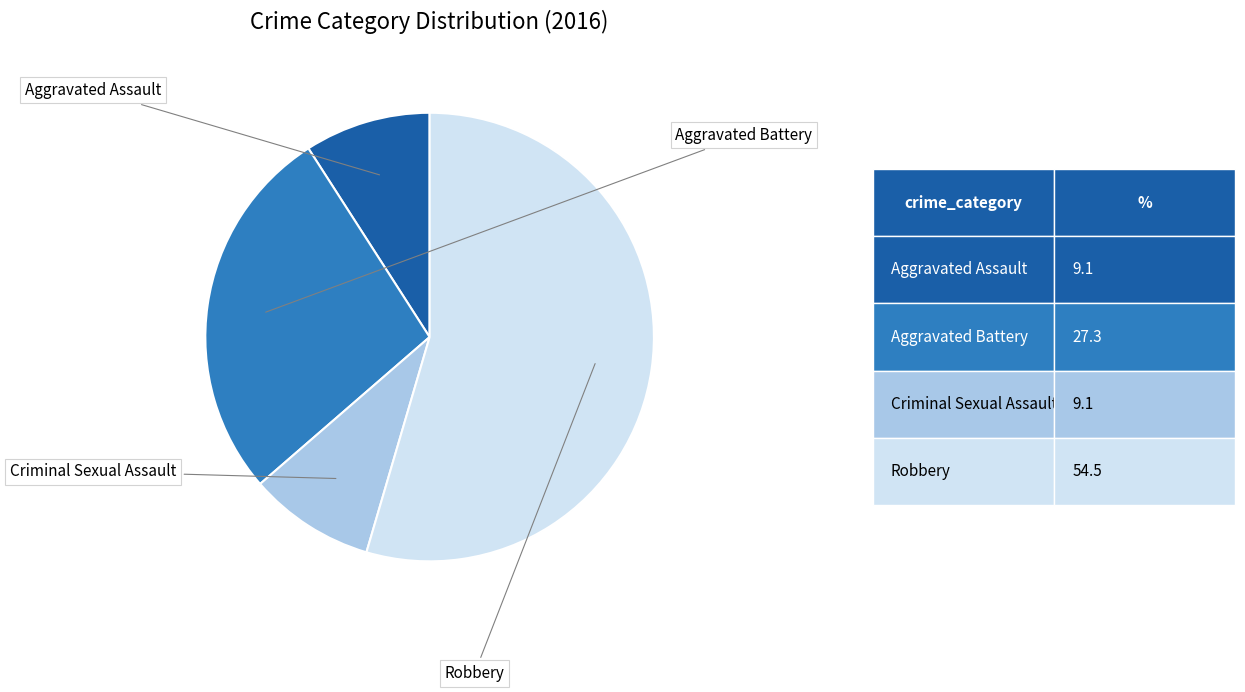

Is there a majority slice in this chart?

Yes